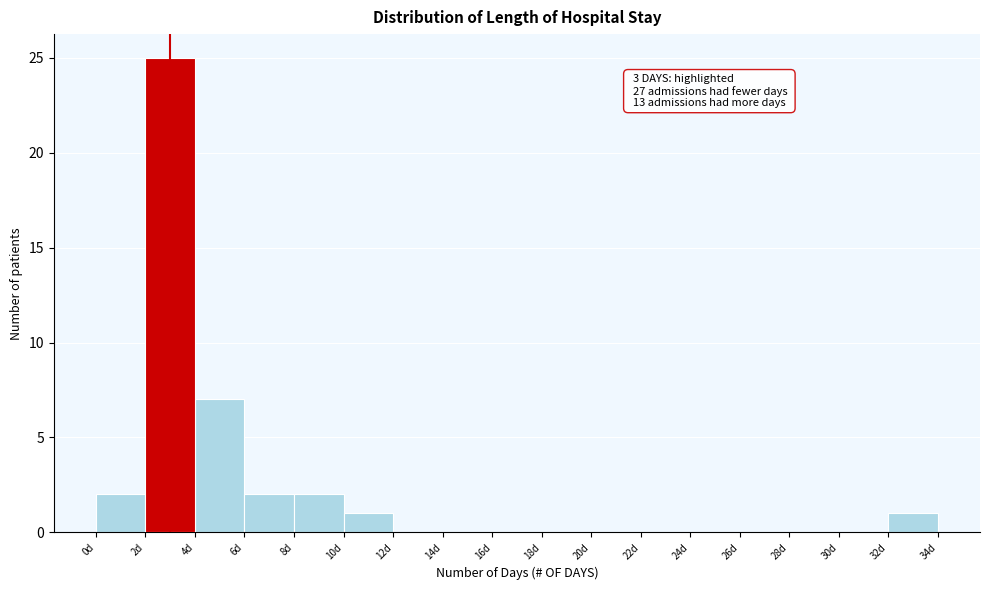

Over which range of the x-axis is the bar tallest?

2 to 4